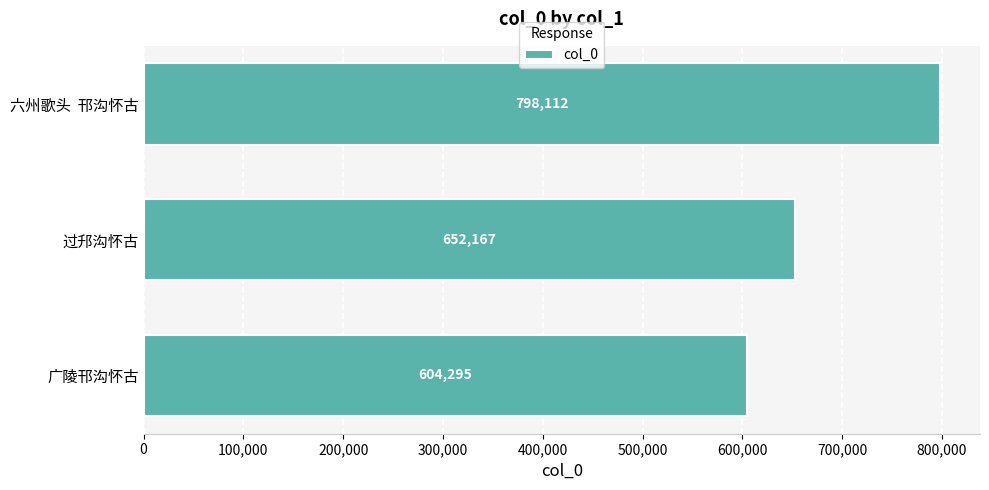

Is it true that the value at 过䢴沟怀古 is 944026?

False